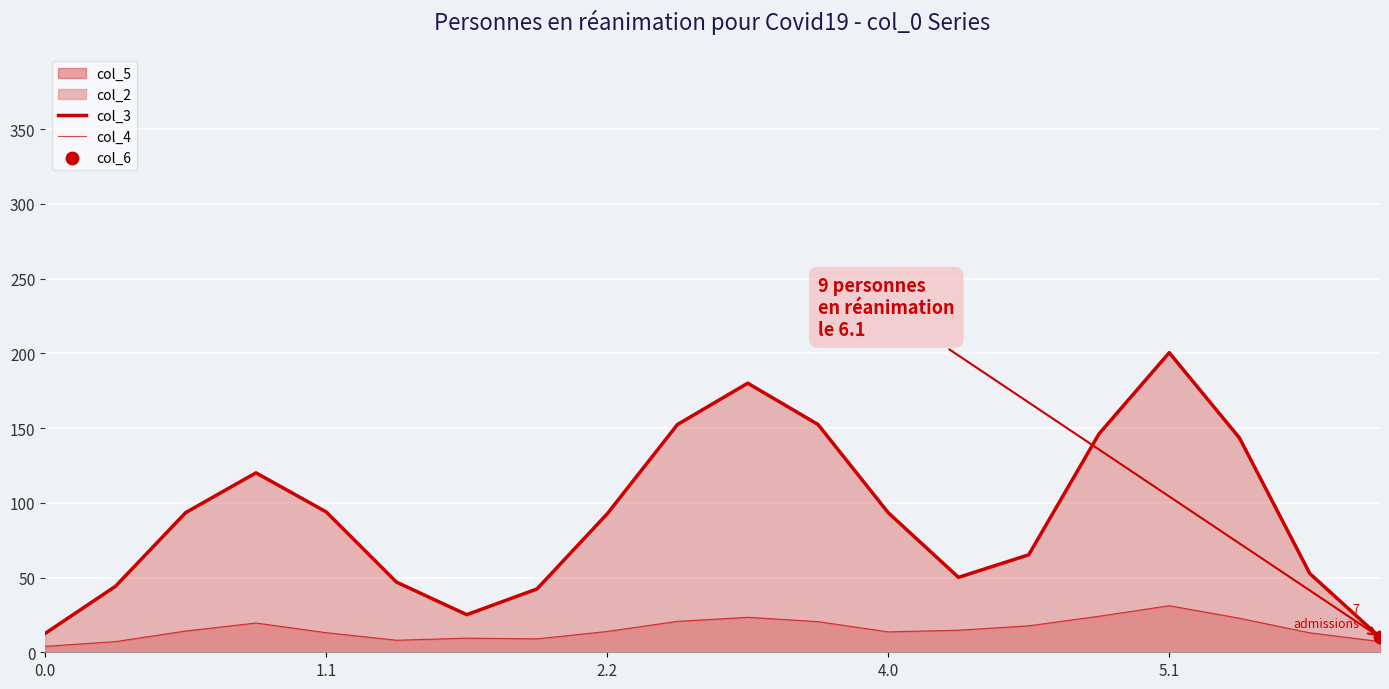

Which series reaches the maximum Y coordinate?

col_3